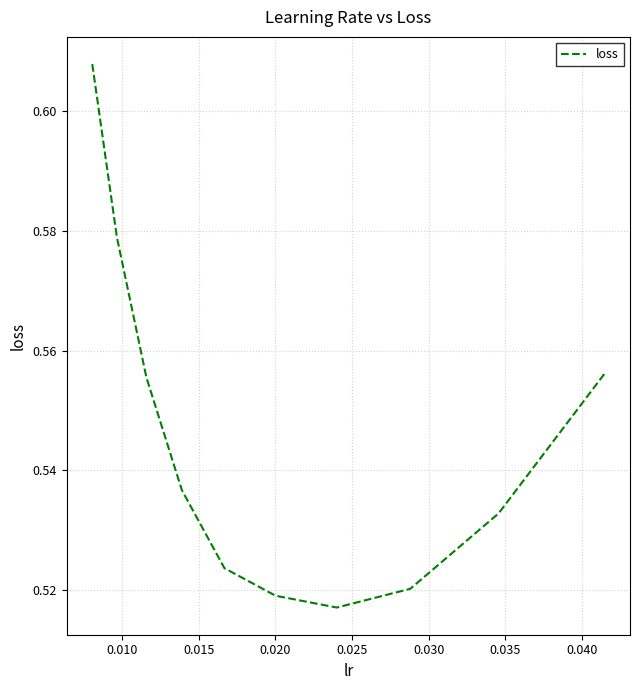

Is this an area chart (filled region under the line)?

No